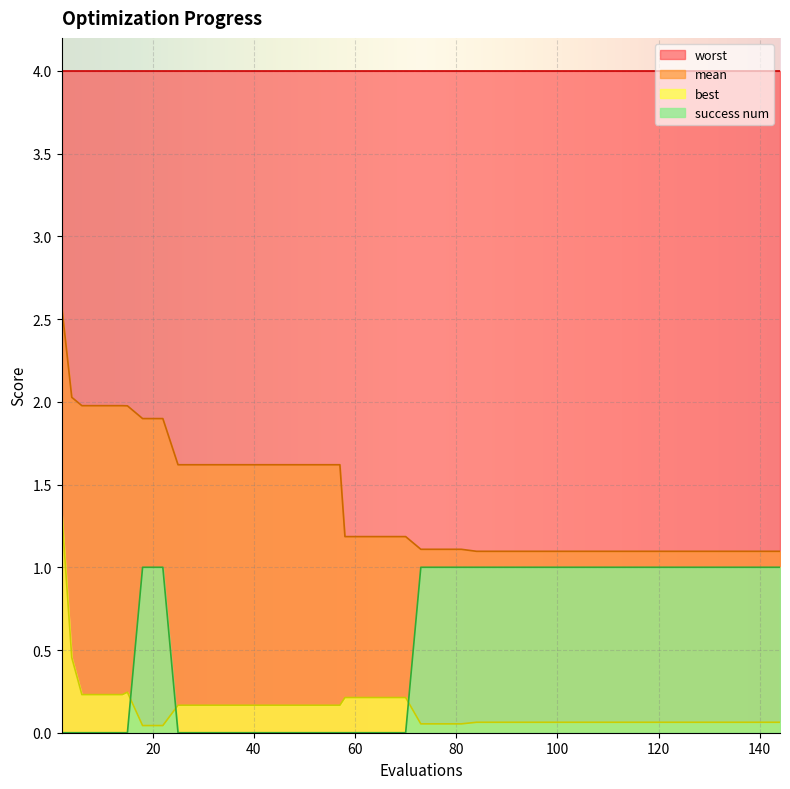

How many lines are shown in the chart?

4